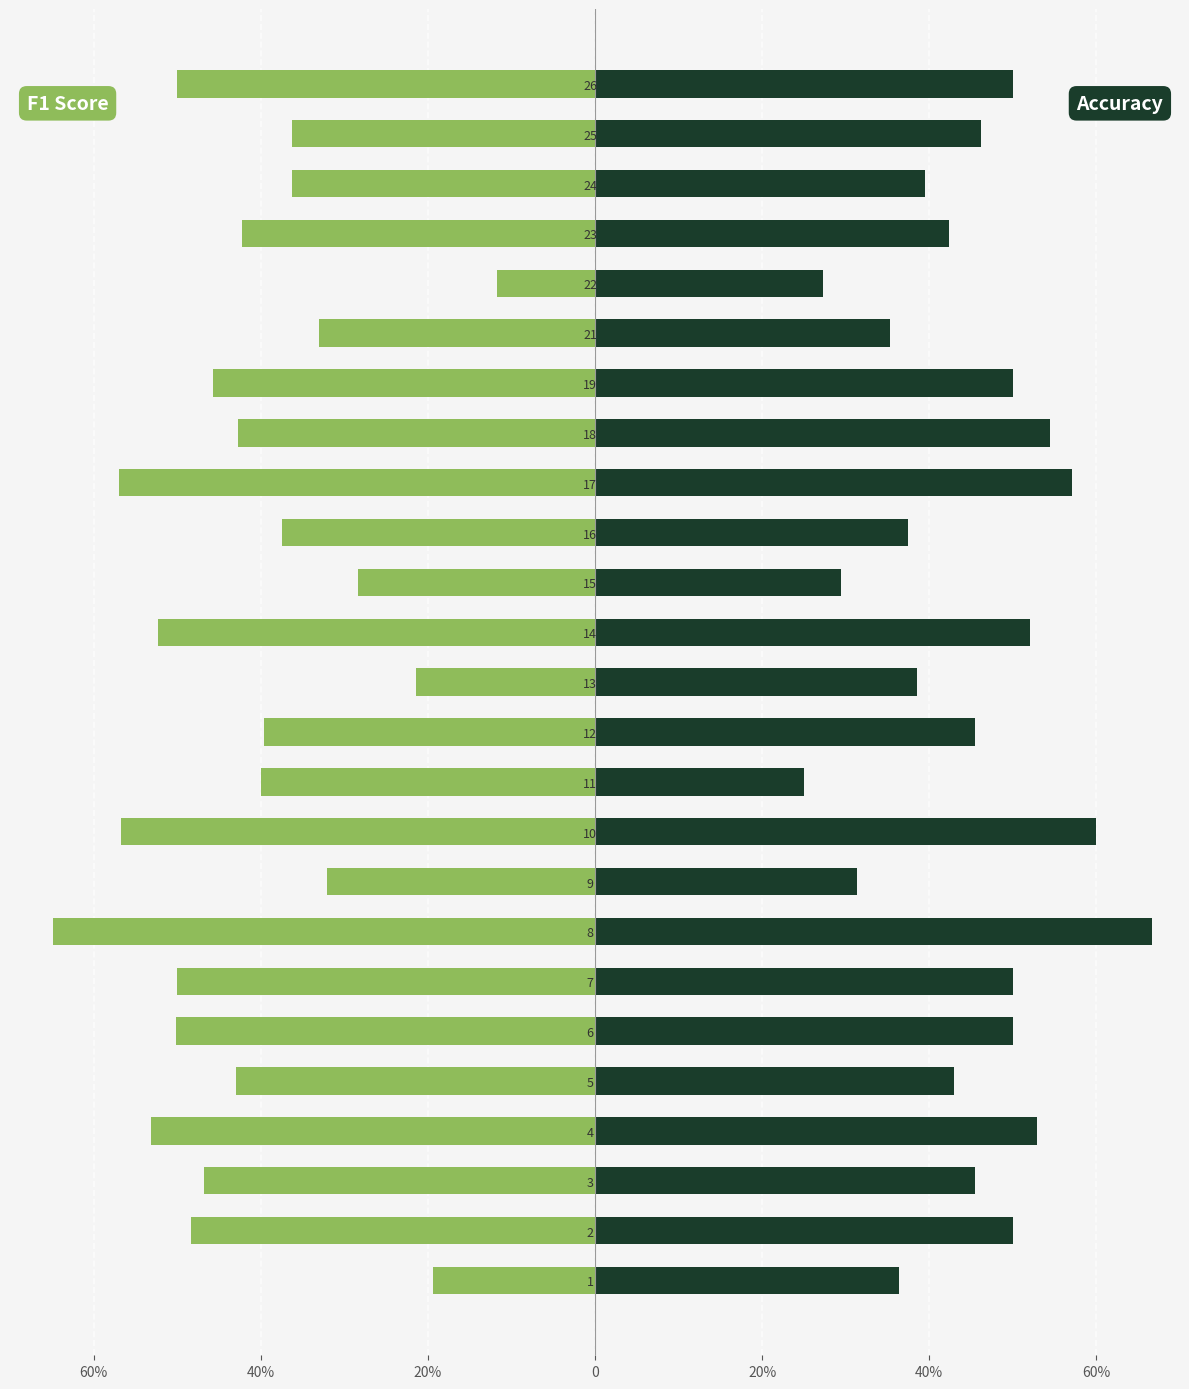

What is the minimum value for Accuracy?

0.2